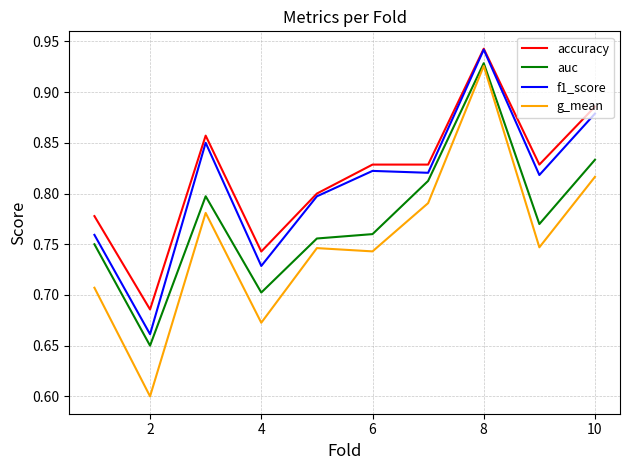

What is the minimum value for g_mean?

0.6